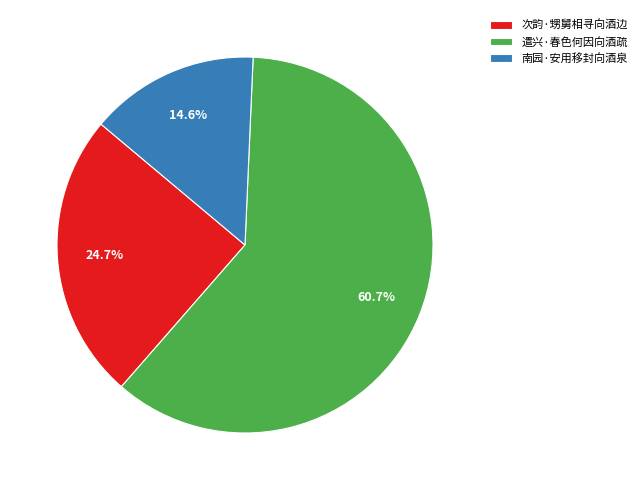

What percentage do 南园·安用移封向酒泉 and 遣兴·春色何因向酒疏 together represent?

75.3%